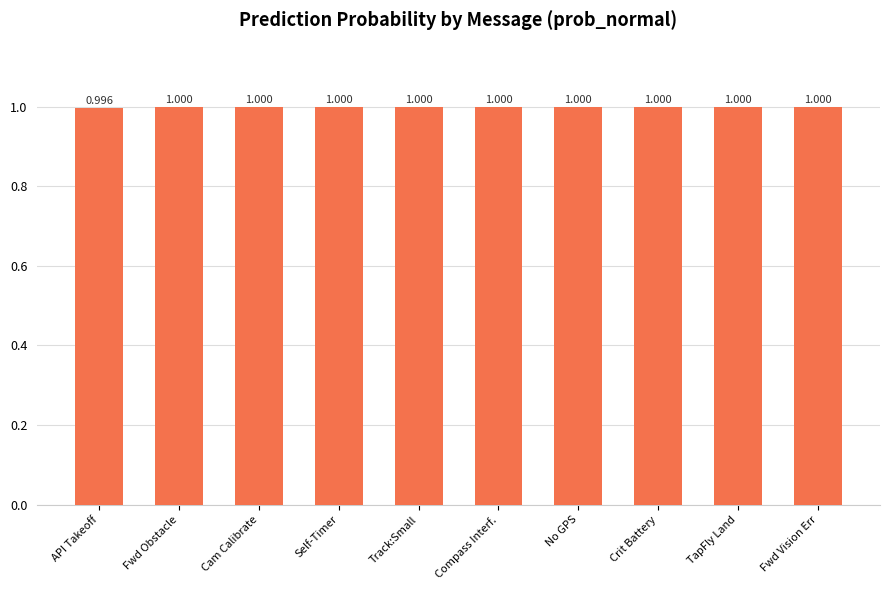

At which category does the chart reach its minimum across all series?

API Takeoff